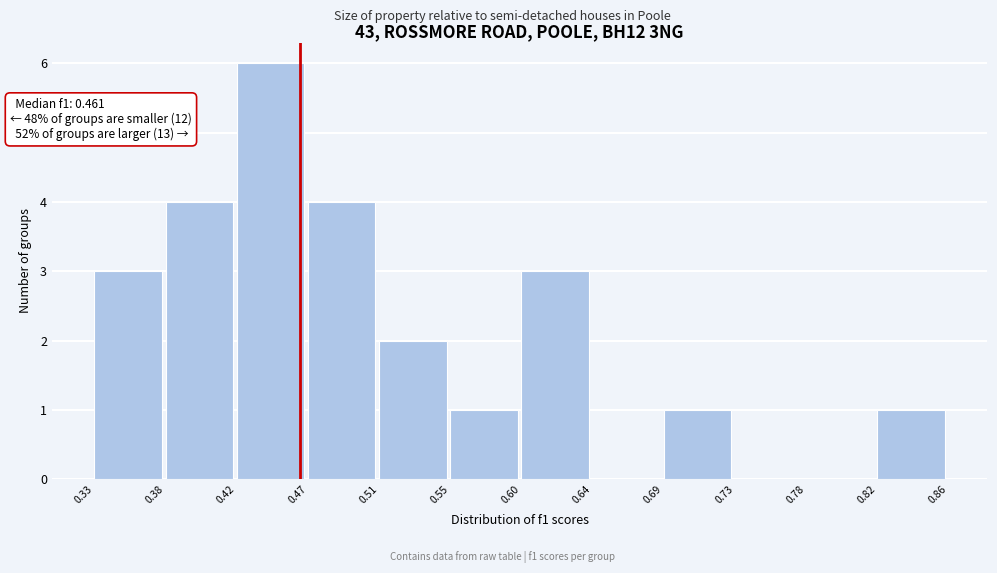

Over which range of the x-axis is the bar tallest?

0.42 to 0.47